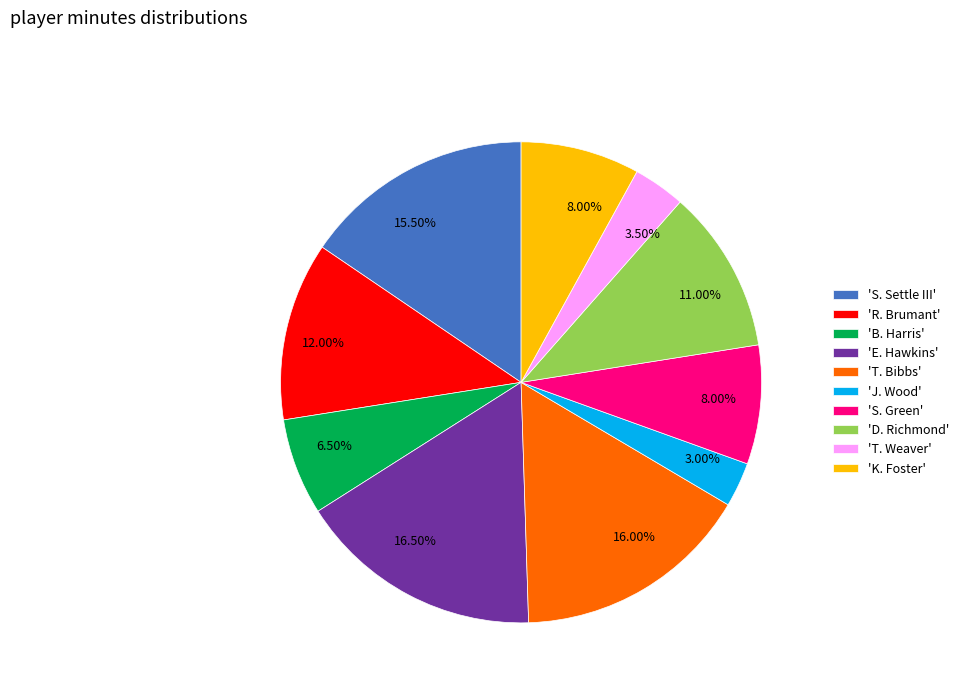

Which category has the smallest portion of the pie?

'J. Wood'